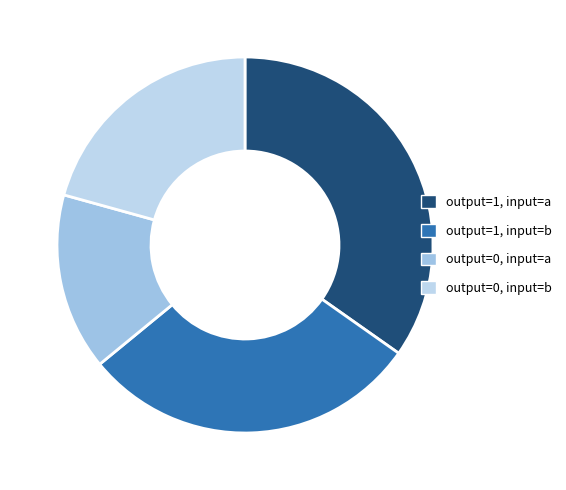

Count the number of slices in the pie.

4